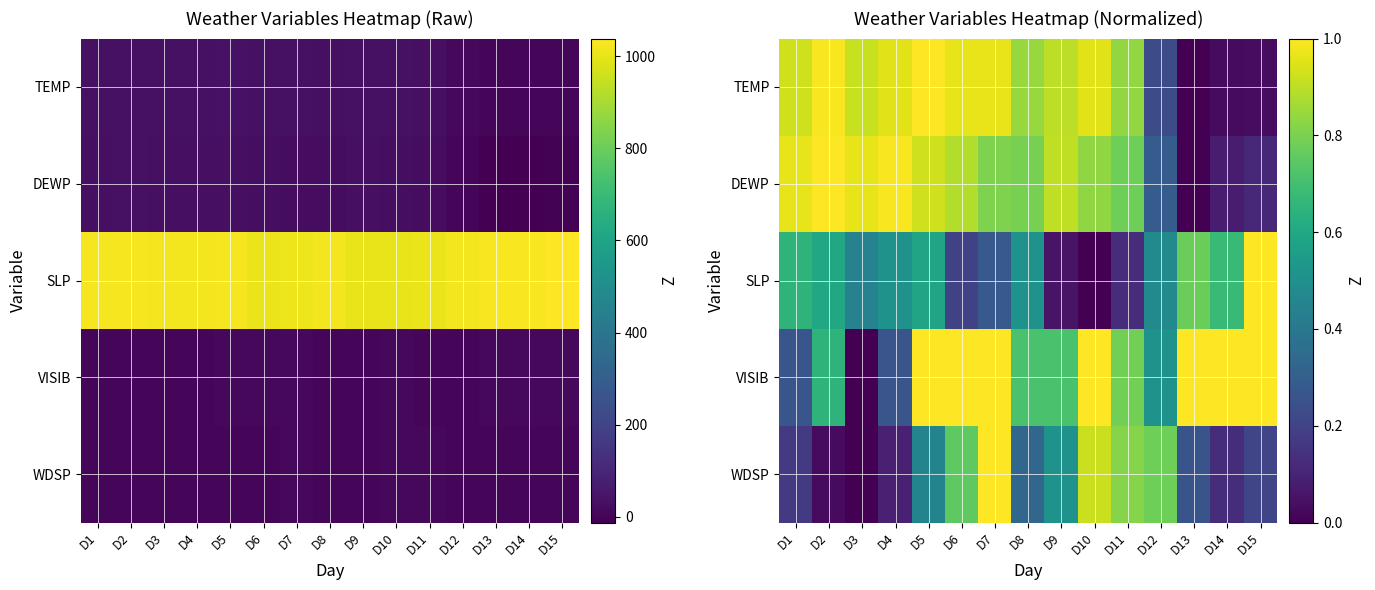

What is the difference between the WDSP values at D12 and D7?

0.2